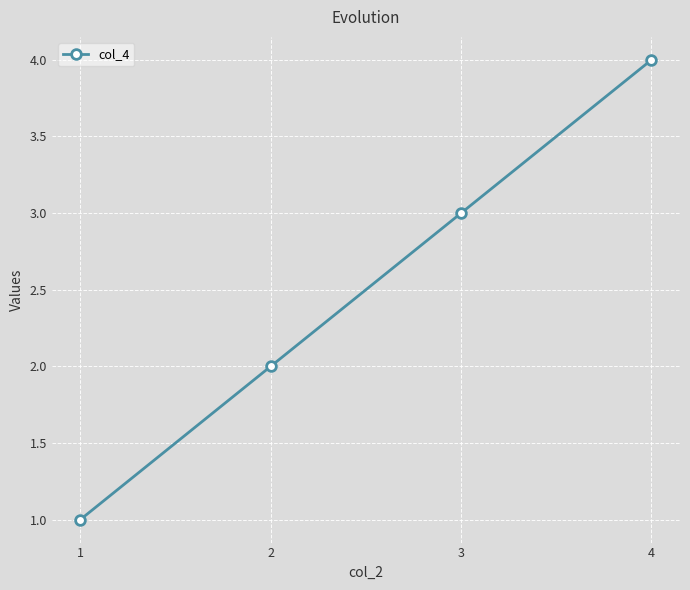

True or false: there are more than 2 points higher than both neighbors.

False